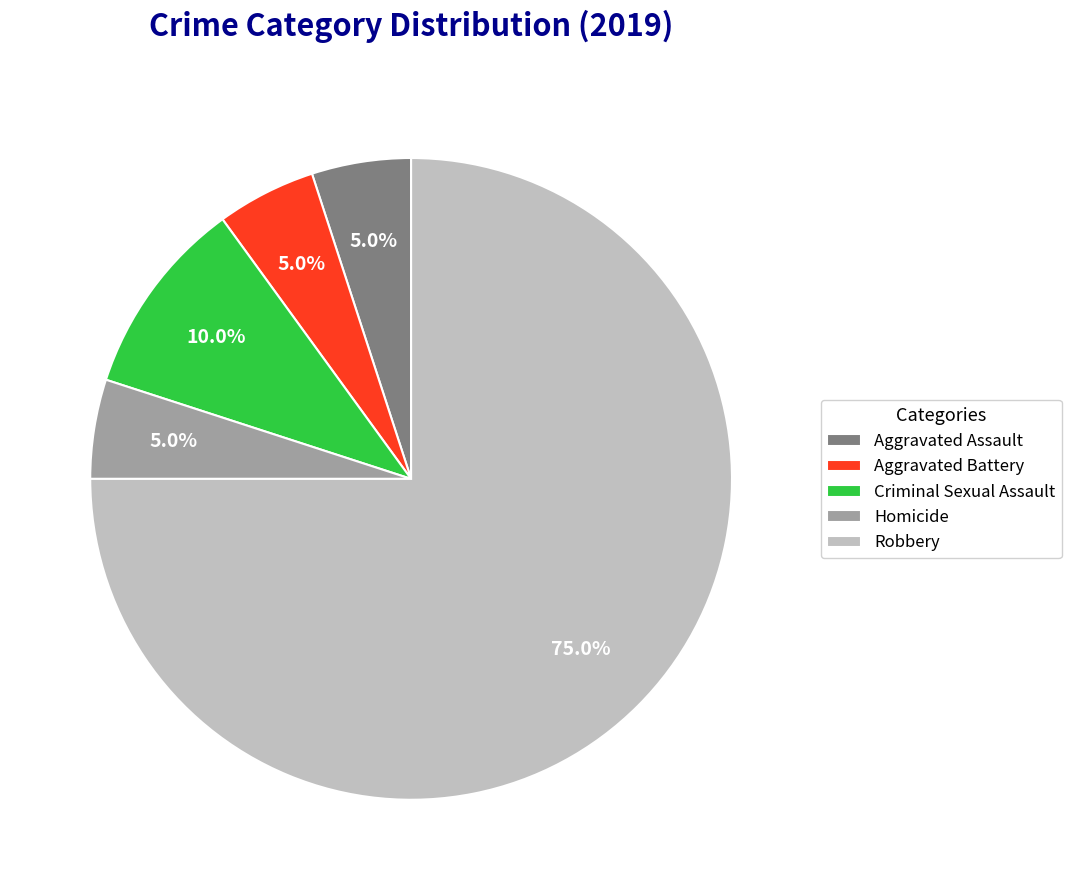

Combined, do Robbery and Aggravated Battery account for over 50%?

Yes